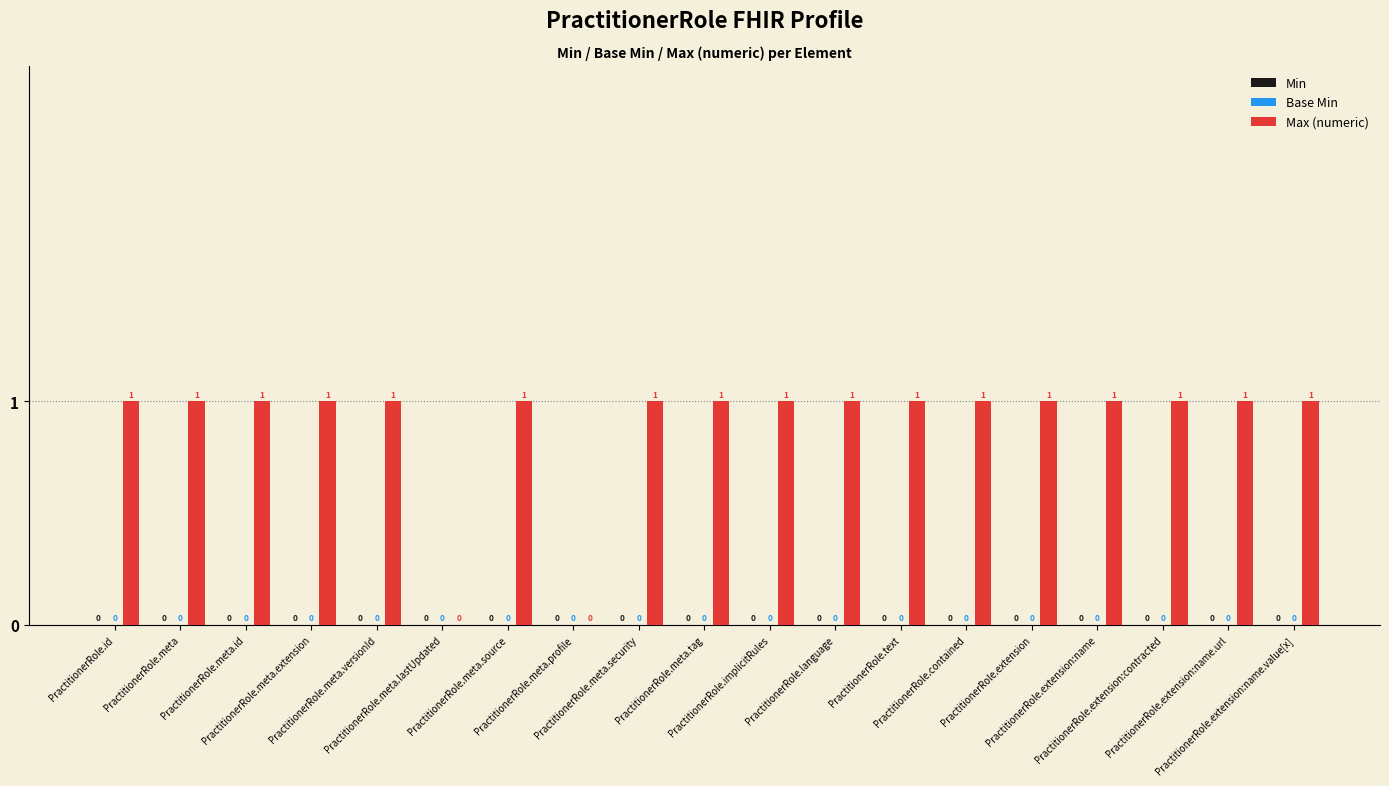

How many values are between 1 and 2?

17